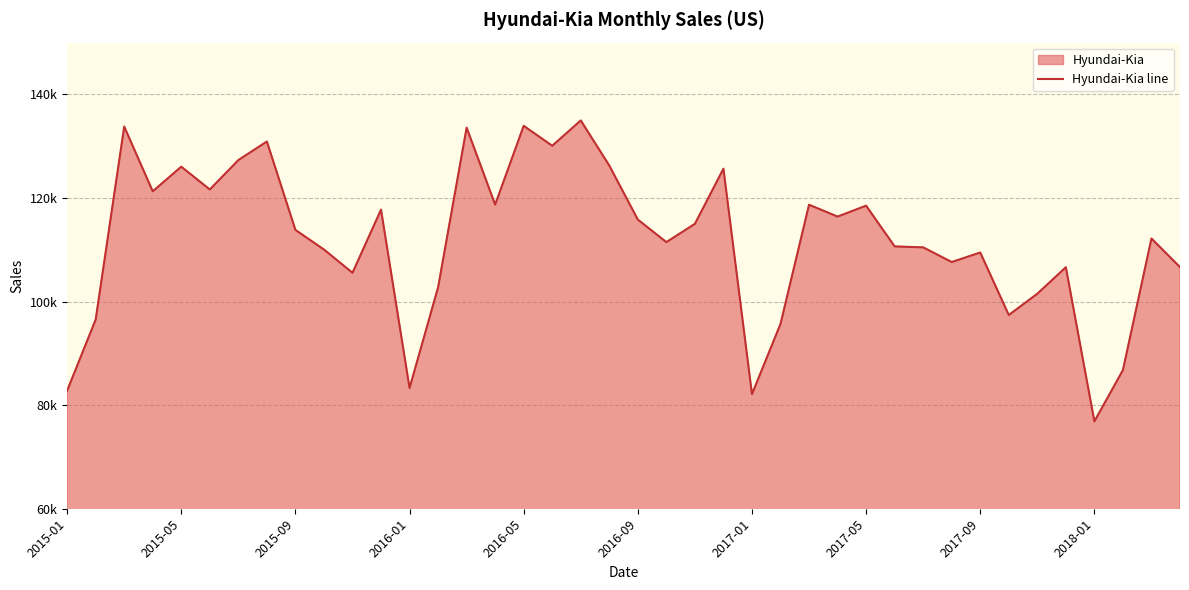

What is the minimum value shown in the chart?

76871